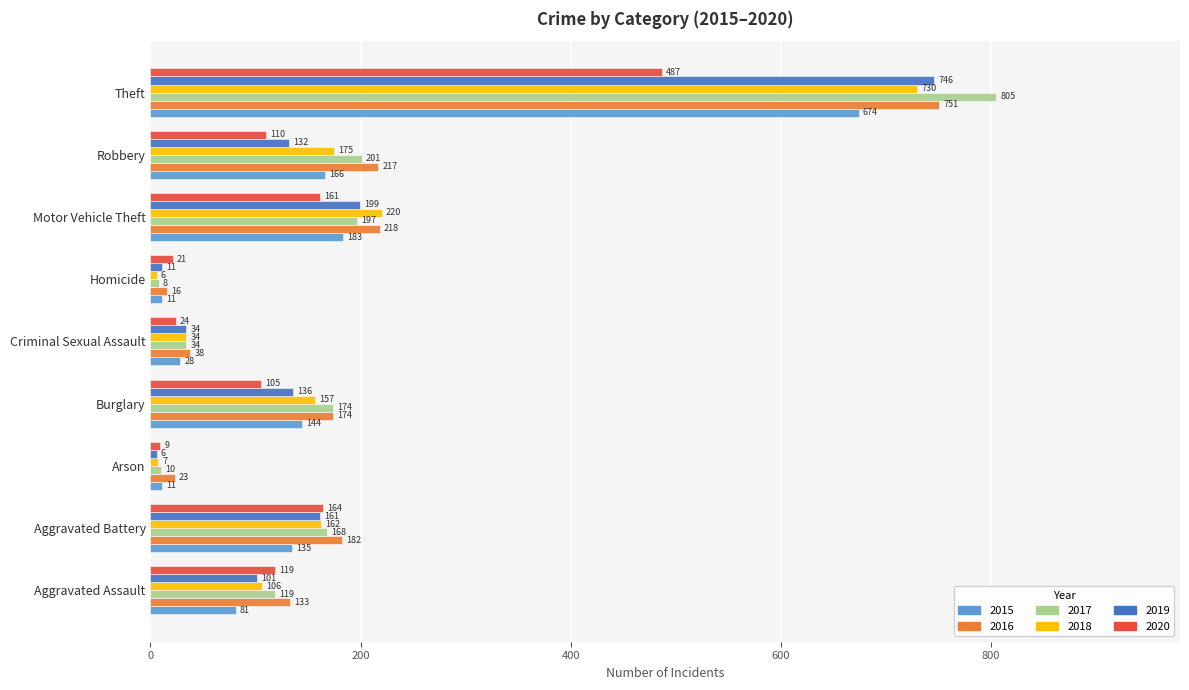

What is the difference between the 2019 values at Theft and Motor Vehicle Theft?

547